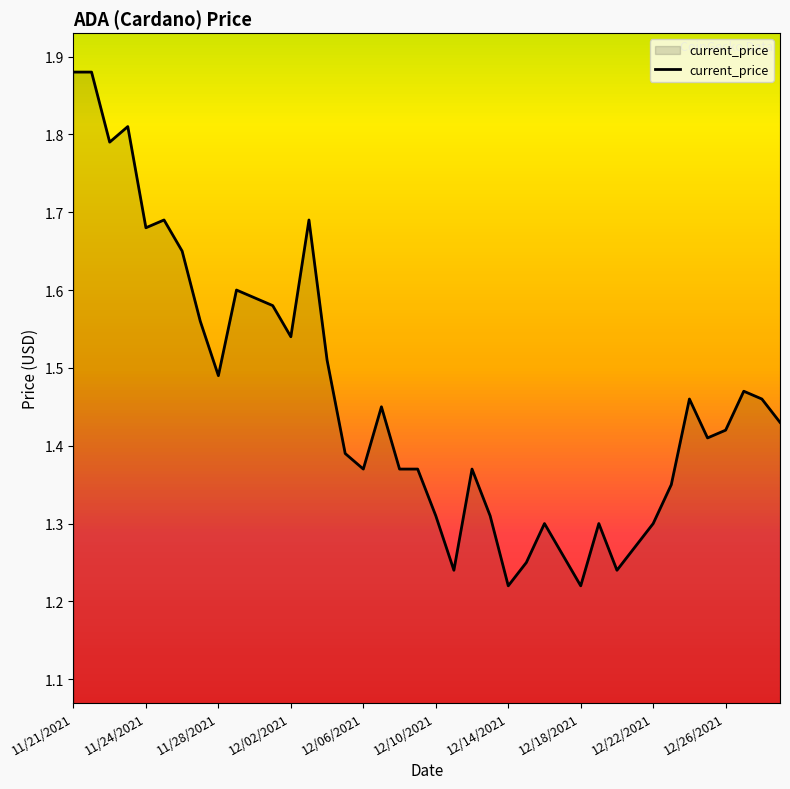

What is the difference between the maximum and minimum values?

0.7